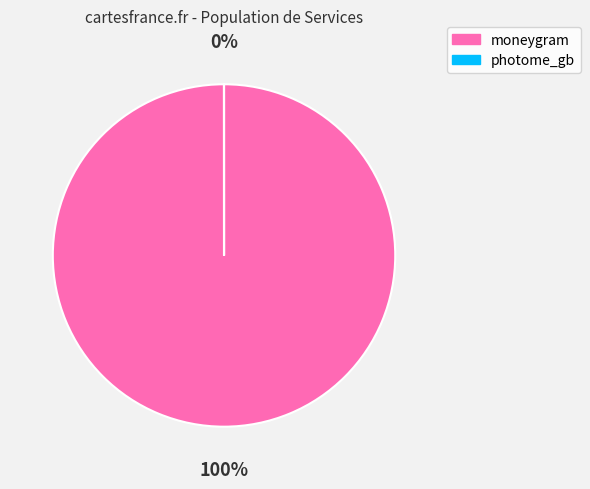

To the nearest percent, what is the difference between the largest and smallest slice percentages?

100%